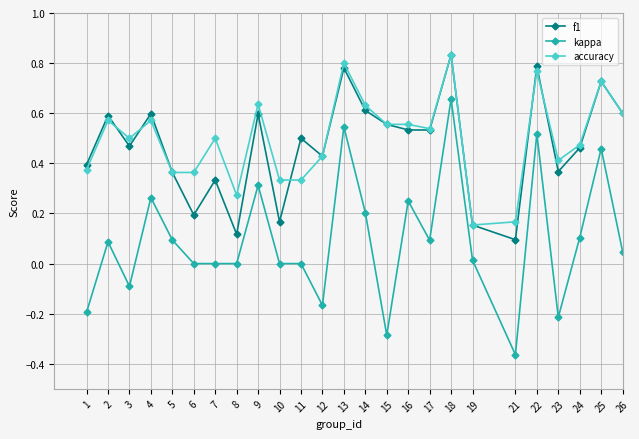

Does the chart have visible grid lines?

Yes